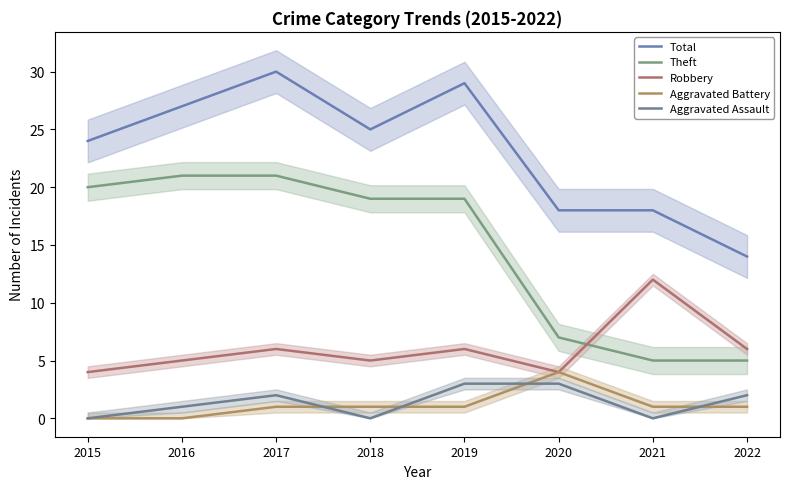

At which category does Aggravated Battery reach its first local peak?

2020